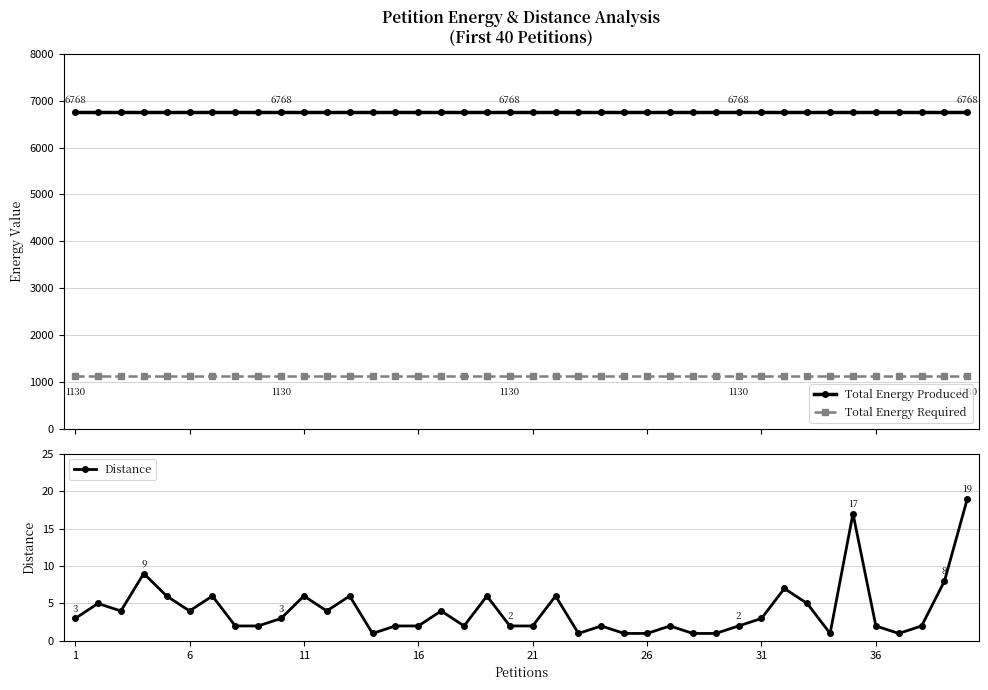

True or false: Total Energy Produced and Total Energy Required cross at least once.

False